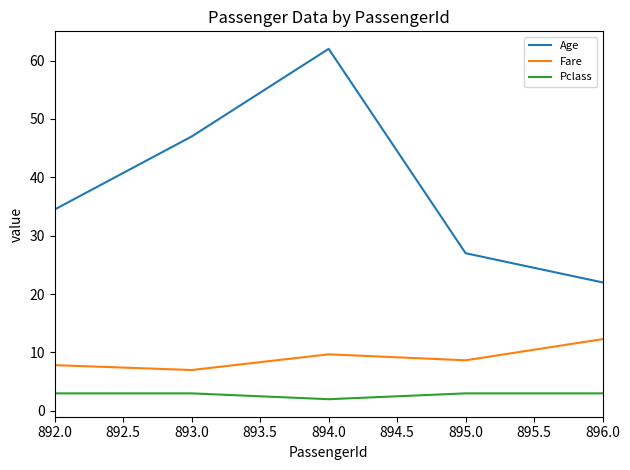

Reading left to right, list all the values displayed in this chart.

Age: 34.5	47.0	62.0	27.0	22.0
Fare: 7.8	7.0	9.7	8.7	12.3
Pclass: 3.0	3.0	2.0	3.0	3.0